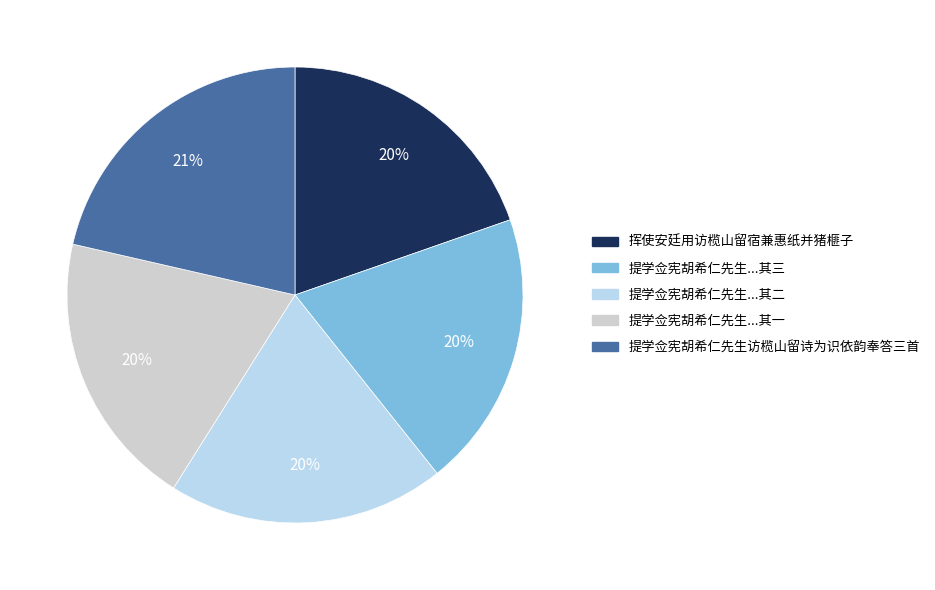

Is there any slice that represents more than half of the pie?

No